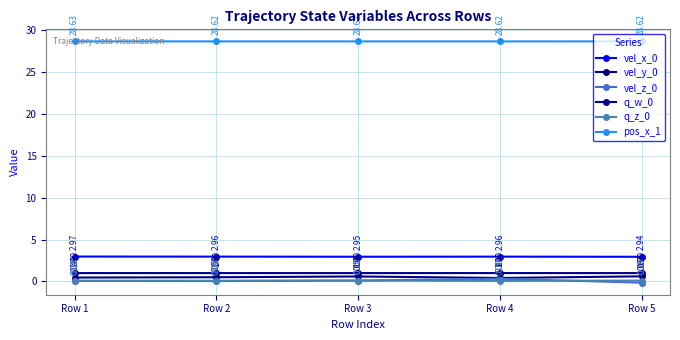

Which category has the highest value in the pos_x_1 series?

Row 1